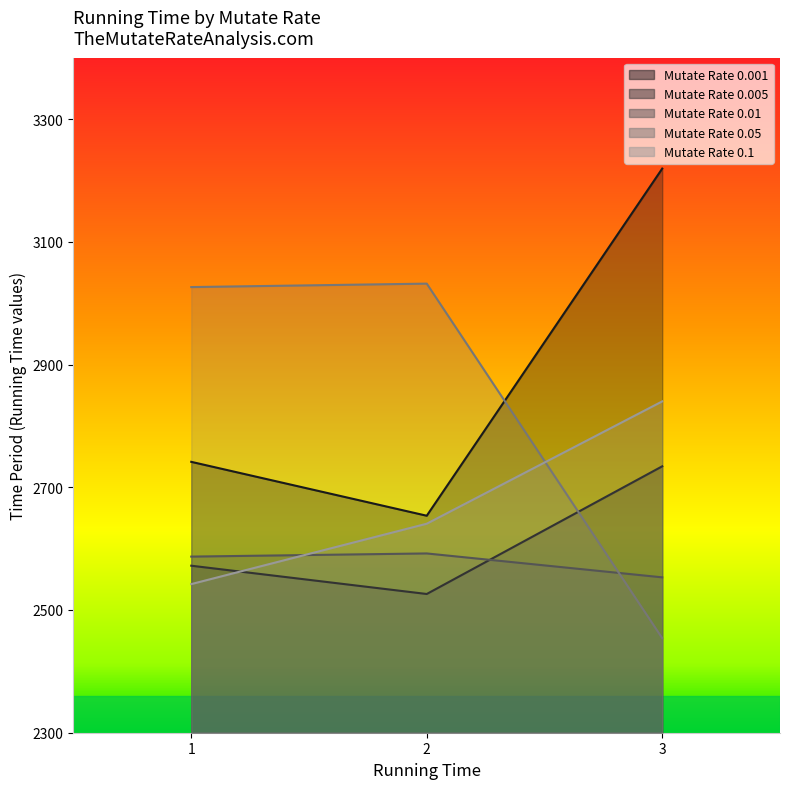

What is the maximum value shown in the chart?

3219.3